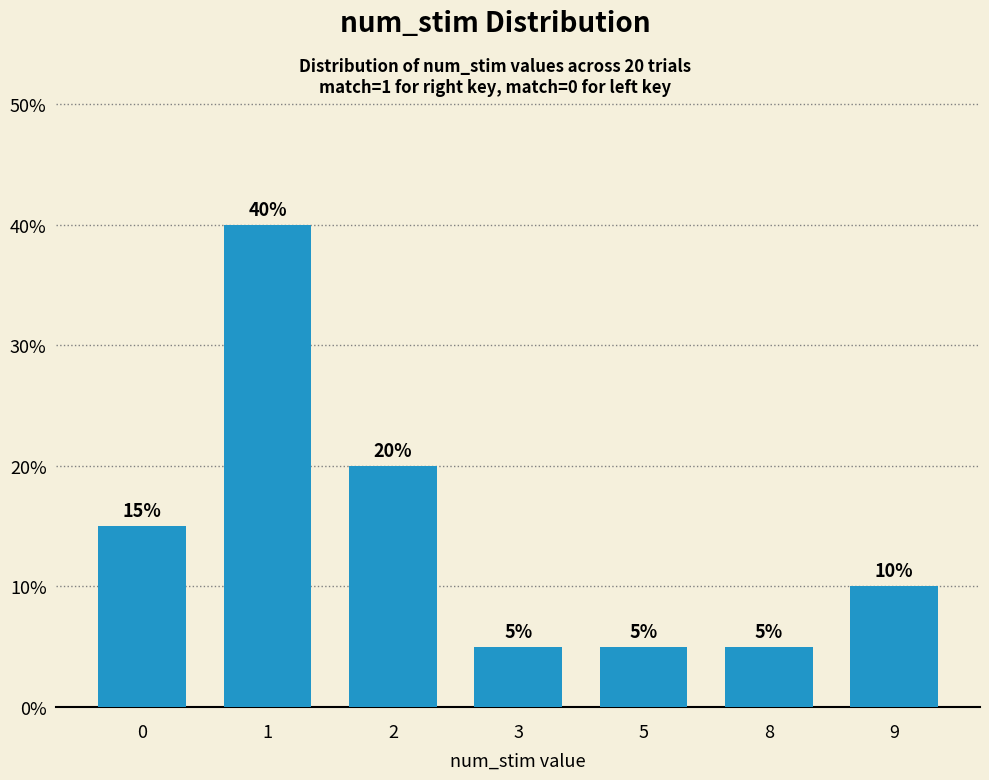

Reading right to left, transcribe all the data shown in this chart.

0.1	0.1	0.1	0.1	0.2	0.4	0.1